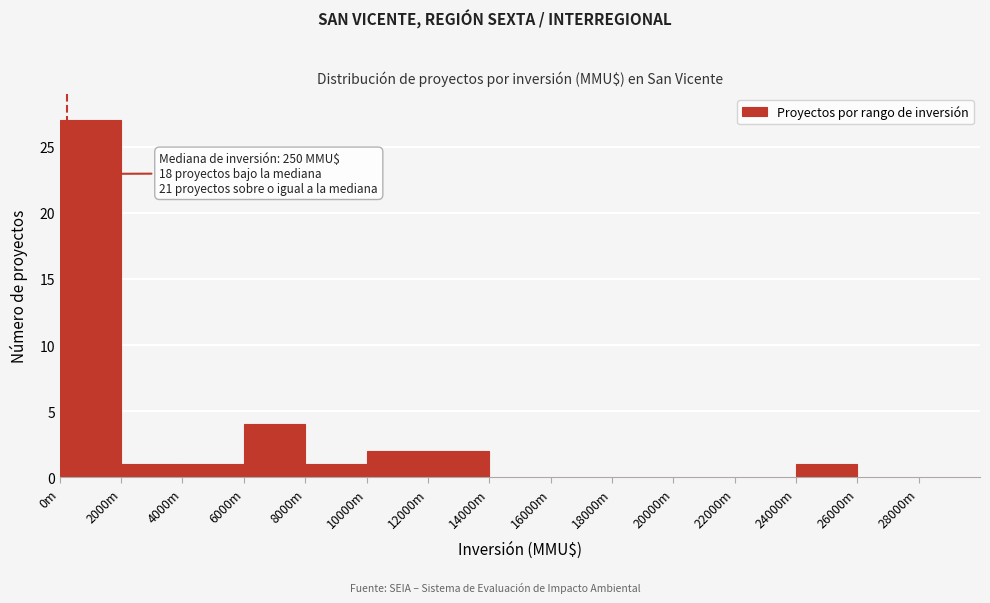

Reading left to right, what are all the values shown in this chart?

0m=27	2000m=1	4000m=1	6000m=4	8000m=1	10000m=2	12000m=2	14000m=0	16000m=0	18000m=0	20000m=0	22000m=0	24000m=1	26000m=0	28000m=0